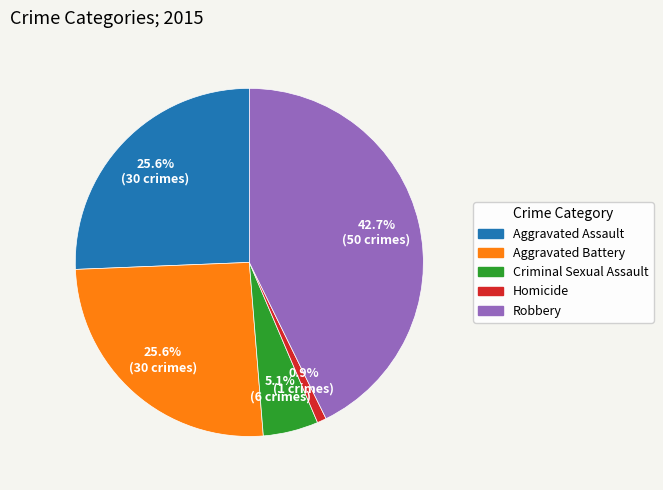

How many segments does this pie chart have?

5